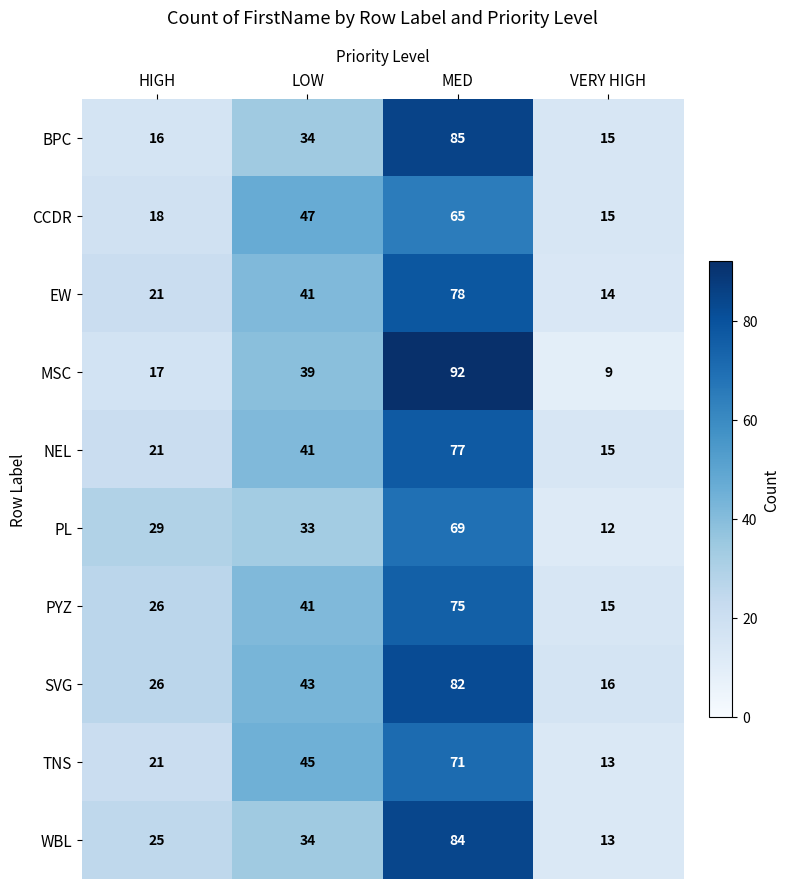

What is the difference between the NEL values at MED and HIGH?

56